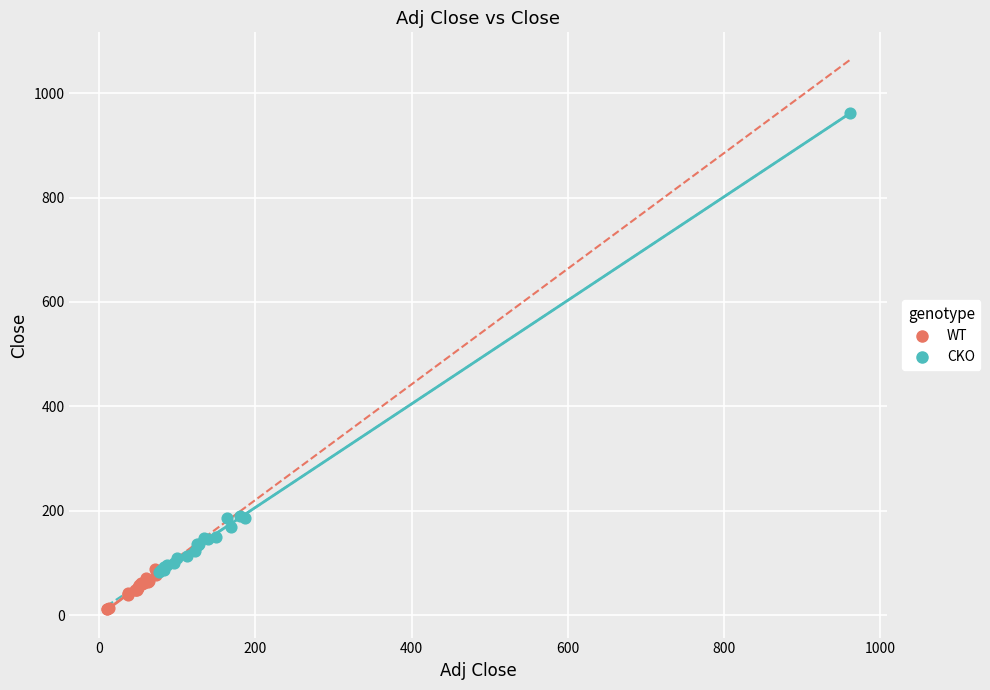

Which series reaches the maximum Y coordinate?

CKO